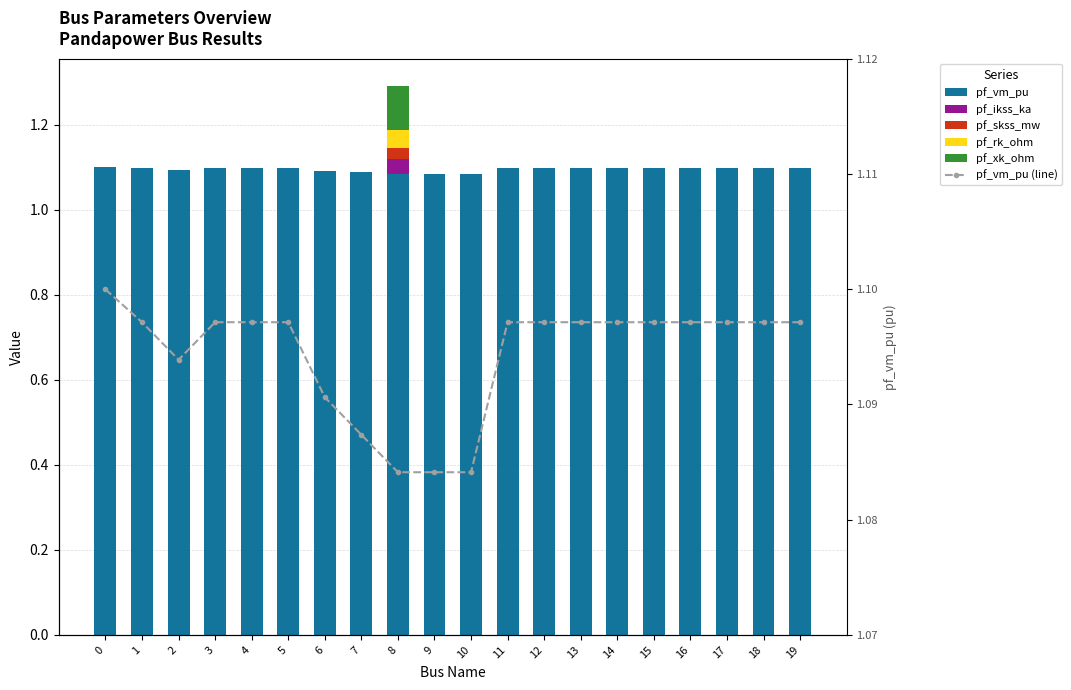

Reading right to left, transcribe all the data shown in this chart.

pf_vm_pu: 19=1.1	18=1.1	17=1.1	16=1.1	15=1.1	14=1.1	13=1.1	12=1.1	11=1.1	10=1.1	9=1.1	8=1.1	7=1.1	6=1.1	5=1.1	4=1.1	3=1.1	2=1.1	1=1.1	0=1.1
pf_ikss_ka: 19=0.0	18=0.0	17=0.0	16=0.0	15=0.0	14=0.0	13=0.0	12=0.0	11=0.0	10=0.0	9=0.0	8=0.0	7=0.0	6=0.0	5=0.0	4=0.0	3=0.0	2=0.0	1=0.0	0=0.0
pf_skss_mw: 19=0.0	18=0.0	17=0.0	16=0.0	15=0.0	14=0.0	13=0.0	12=0.0	11=0.0	10=0.0	9=0.0	8=0.0	7=0.0	6=0.0	5=0.0	4=0.0	3=0.0	2=0.0	1=0.0	0=0.0
pf_rk_ohm: 19=0.0	18=0.0	17=0.0	16=0.0	15=0.0	14=0.0	13=0.0	12=0.0	11=0.0	10=0.0	9=0.0	8=0.0	7=0.0	6=0.0	5=0.0	4=0.0	3=0.0	2=0.0	1=0.0	0=0.0
pf_xk_ohm: 19=0.0	18=0.0	17=0.0	16=0.0	15=0.0	14=0.0	13=0.0	12=0.0	11=0.0	10=0.0	9=0.0	8=0.1	7=0.0	6=0.0	5=0.0	4=0.0	3=0.0	2=0.0	1=0.0	0=0.0
pf_vm_pu (line): 19=1.1	18=1.1	17=1.1	16=1.1	15=1.1	14=1.1	13=1.1	12=1.1	11=1.1	10=1.1	9=1.1	8=1.1	7=1.1	6=1.1	5=1.1	4=1.1	3=1.1	2=1.1	1=1.1	0=1.1